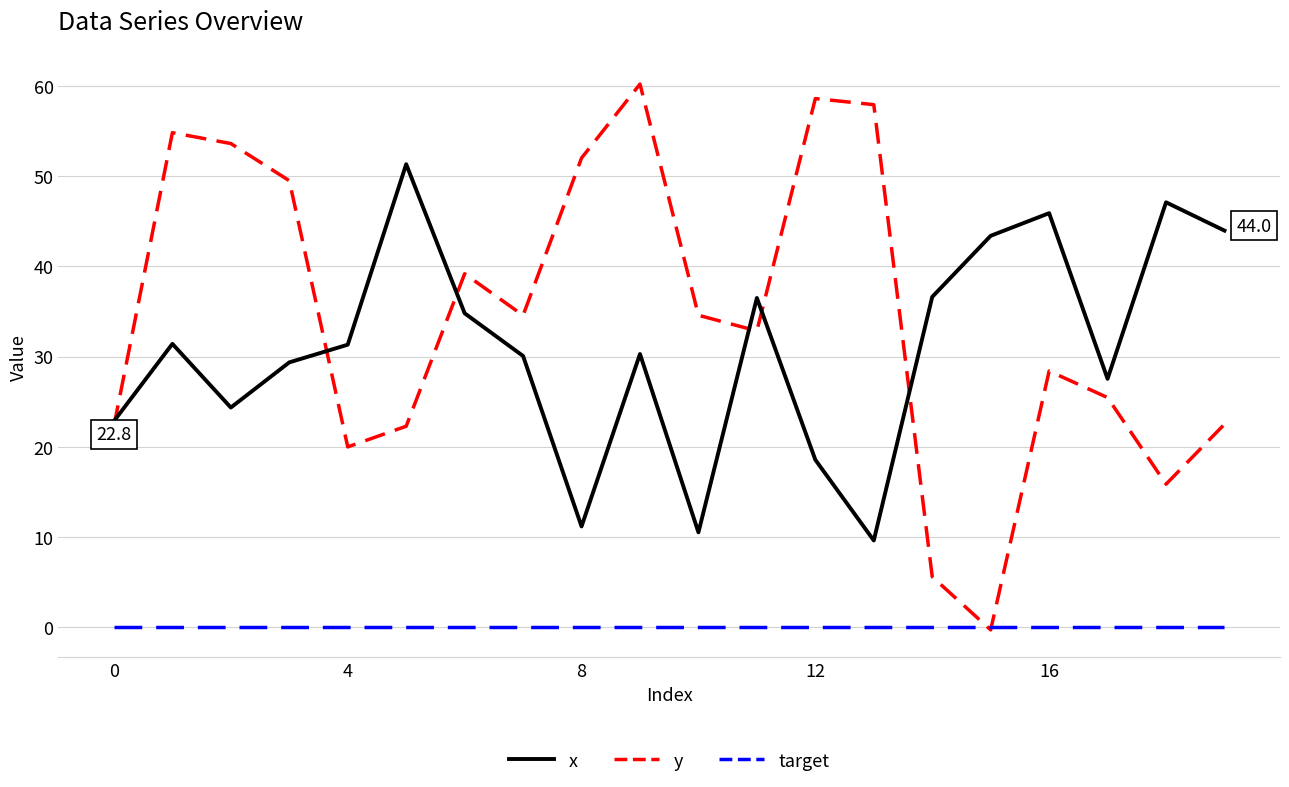

What is the highest value of the x series?

51.3